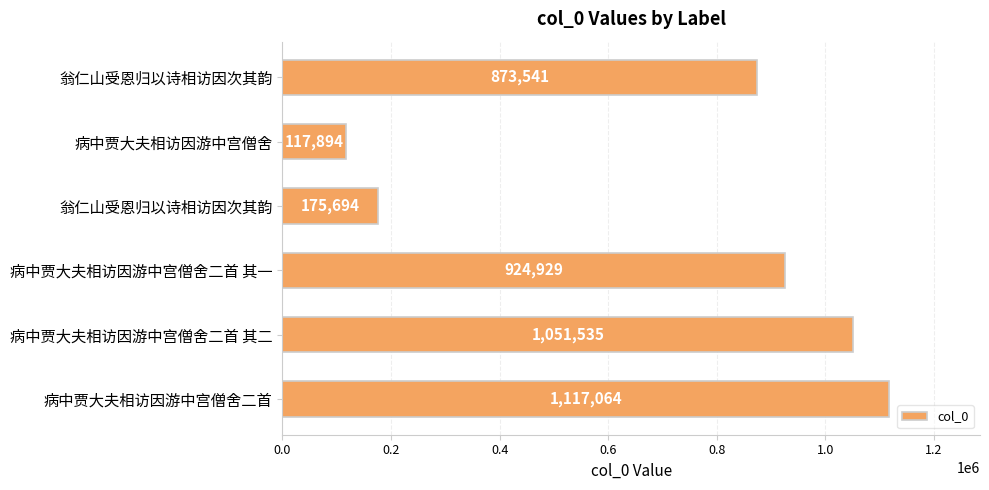

How many distinct data groups are displayed?

1